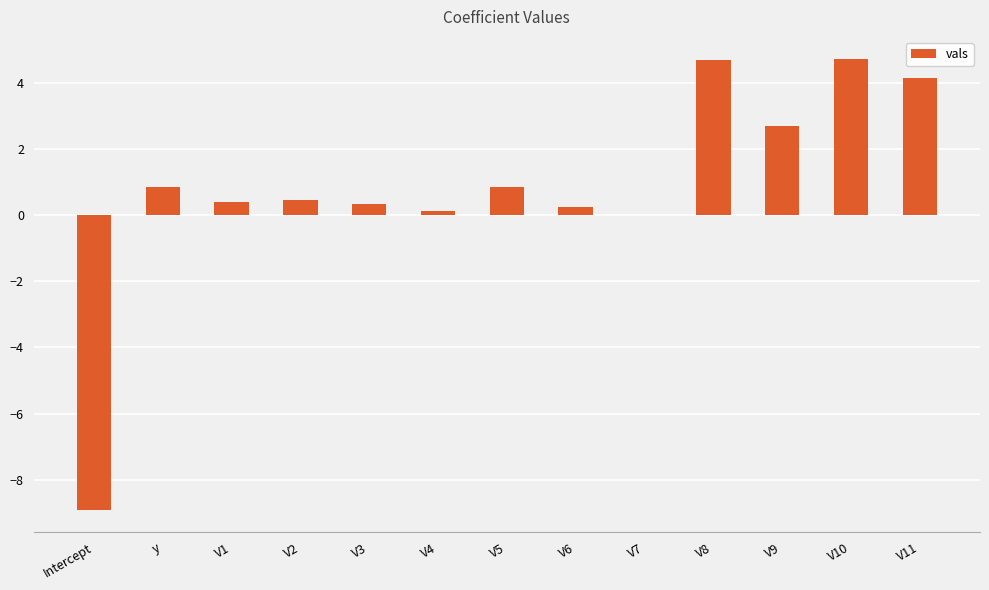

What is the sum of all values?

10.6